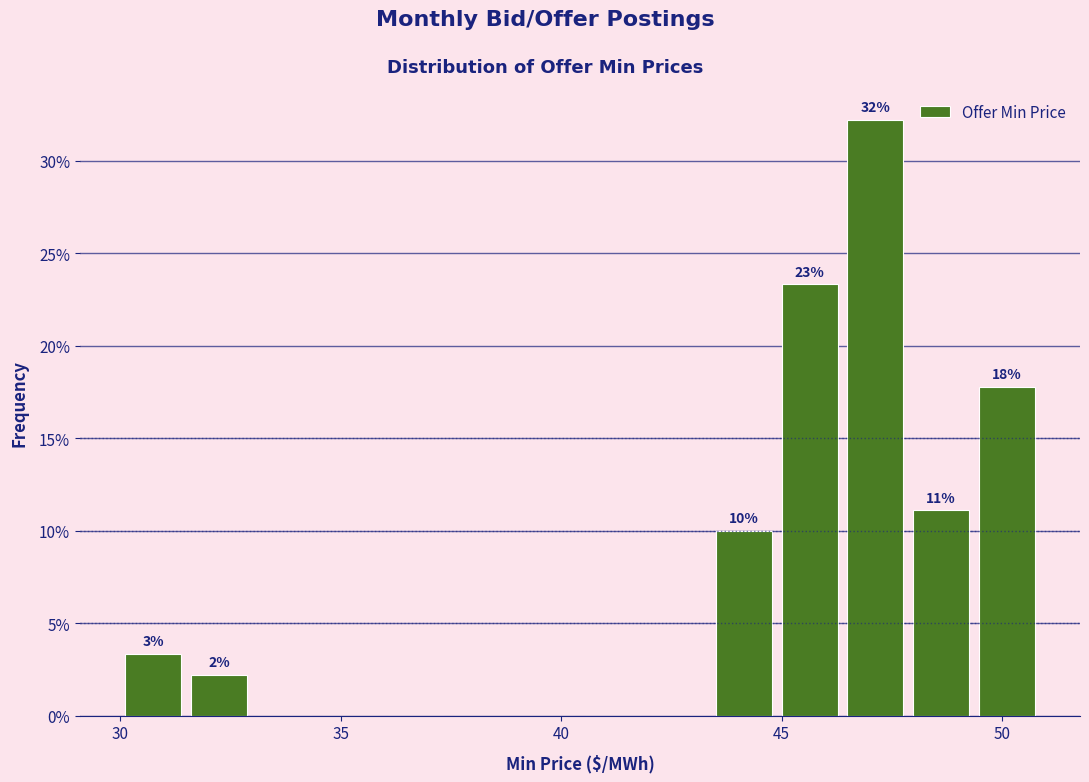

Read against the x-axis, roughly where is the centre of the tallest bar?

47.0